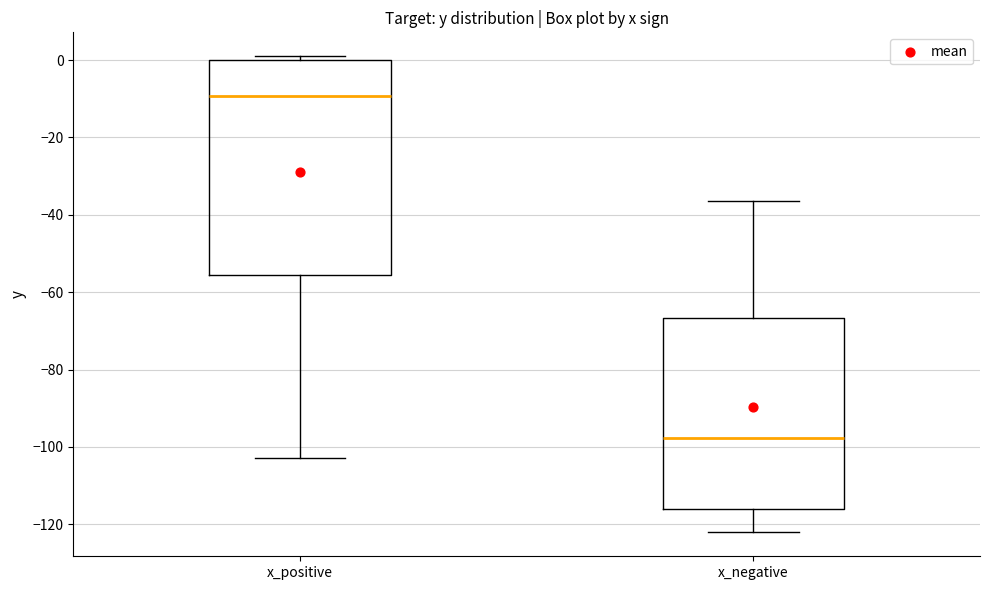

Reading left to right, transcribe this box plot: for each box, give where its median line is, the range the box spans, and where its two whiskers end, as read against the y-axis. The values are not printed on the chart, so give them approximately, as read against the axis.

x_positive: median -10, box -56 to 0, whiskers -102 to 2
x_negative: median -98, box -116 to -66, whiskers -122 to -36